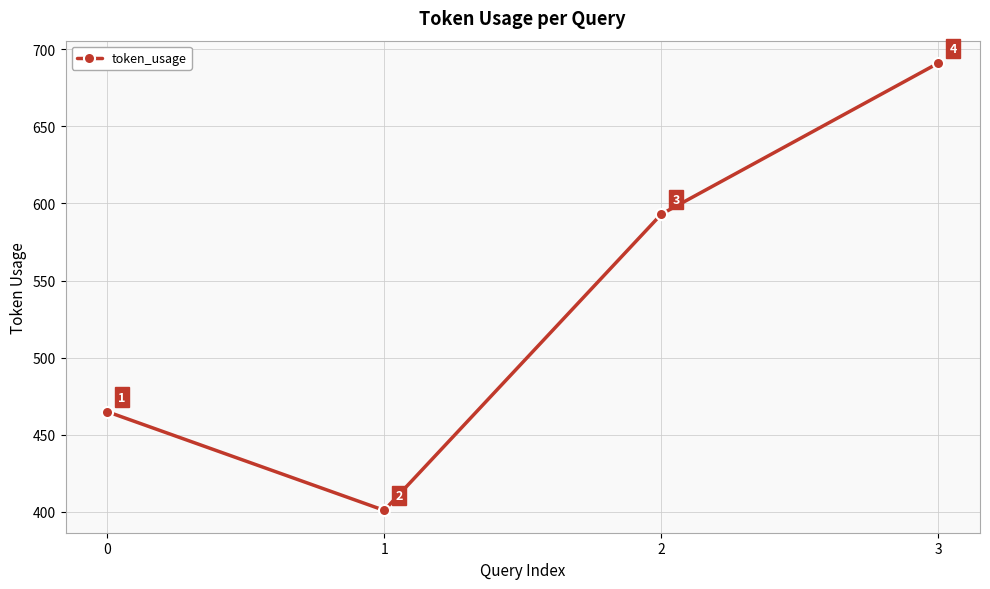

What is the change in value from 0 to 3?

+226